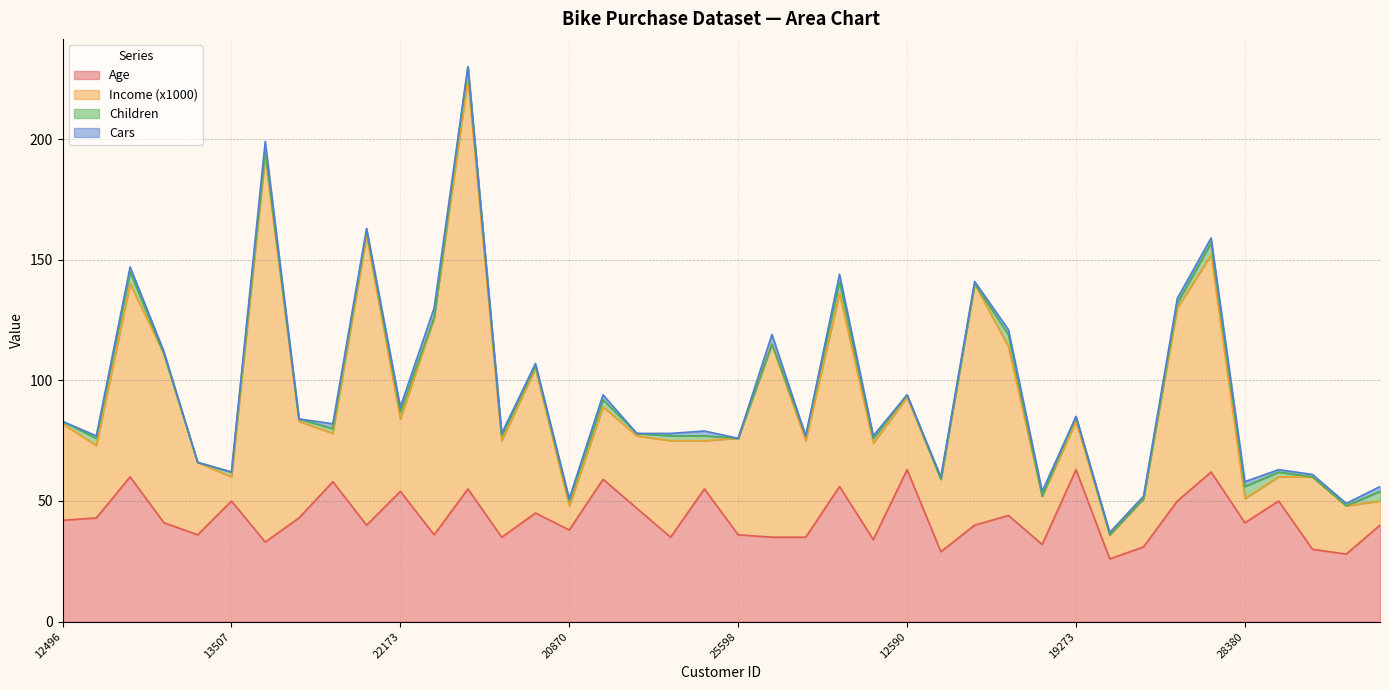

Where is the first local maximum for Cars?

14177